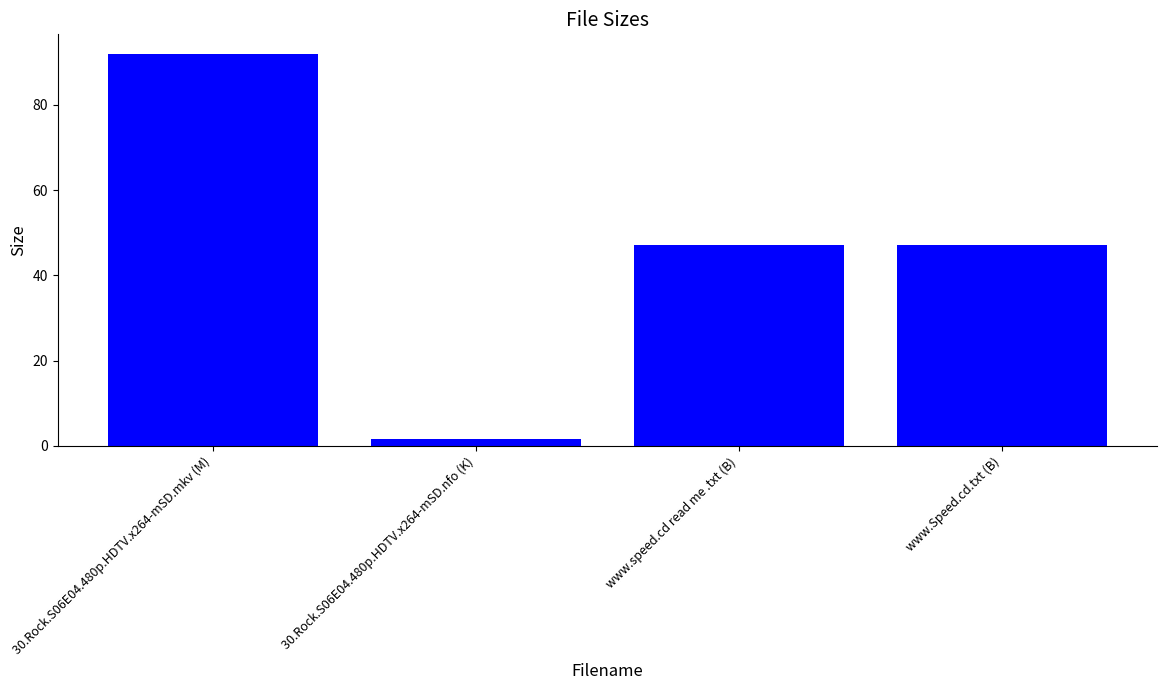

Approximately how many times larger is the value at www.speed.cd read me .txt (B) compared to www.Speed.cd.txt (B)?

1.0